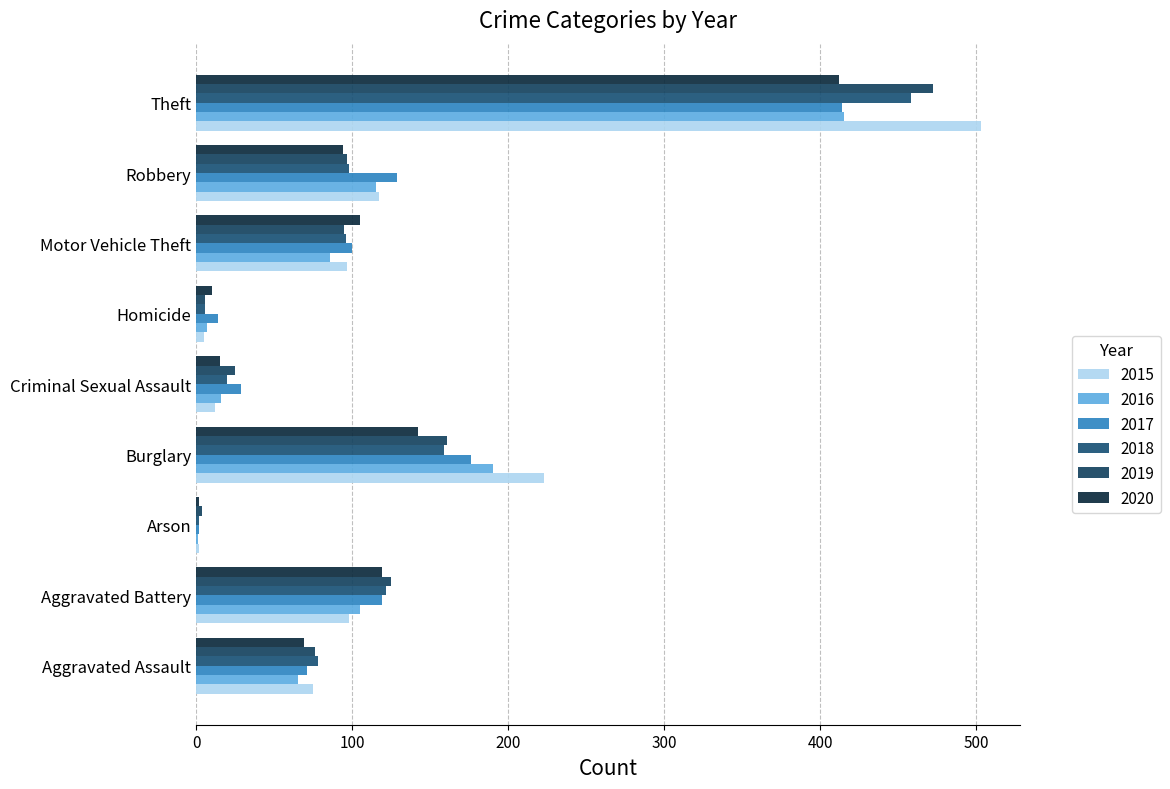

Which category has the highest value across all series?

Theft